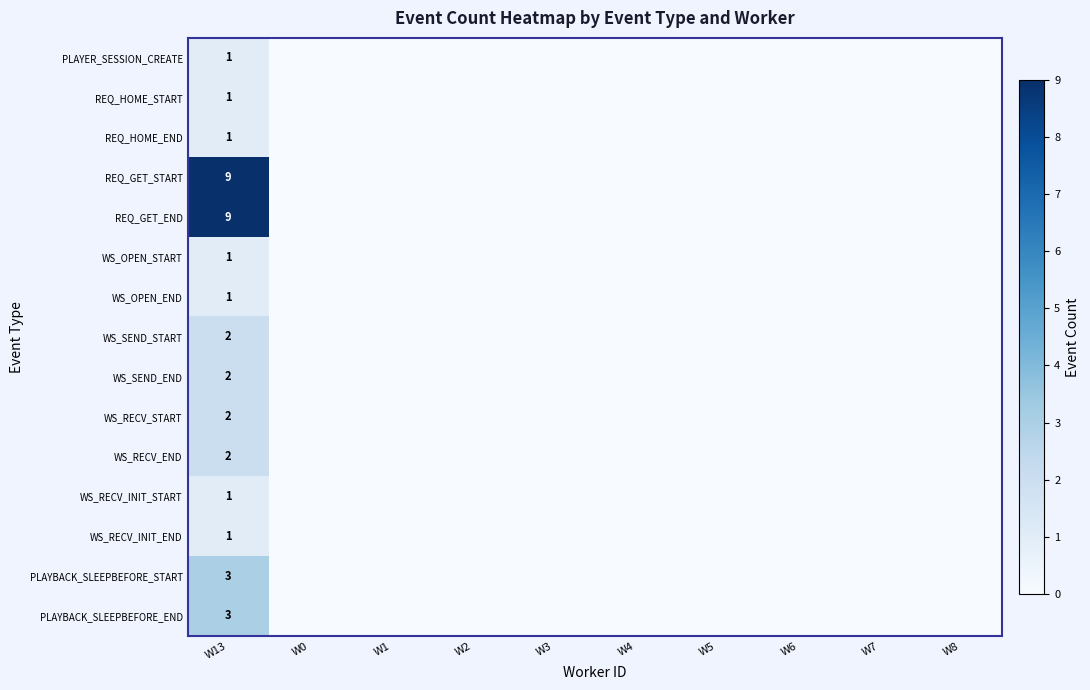

The value of WS_SEND_START at W13 is 3. True or false?

False